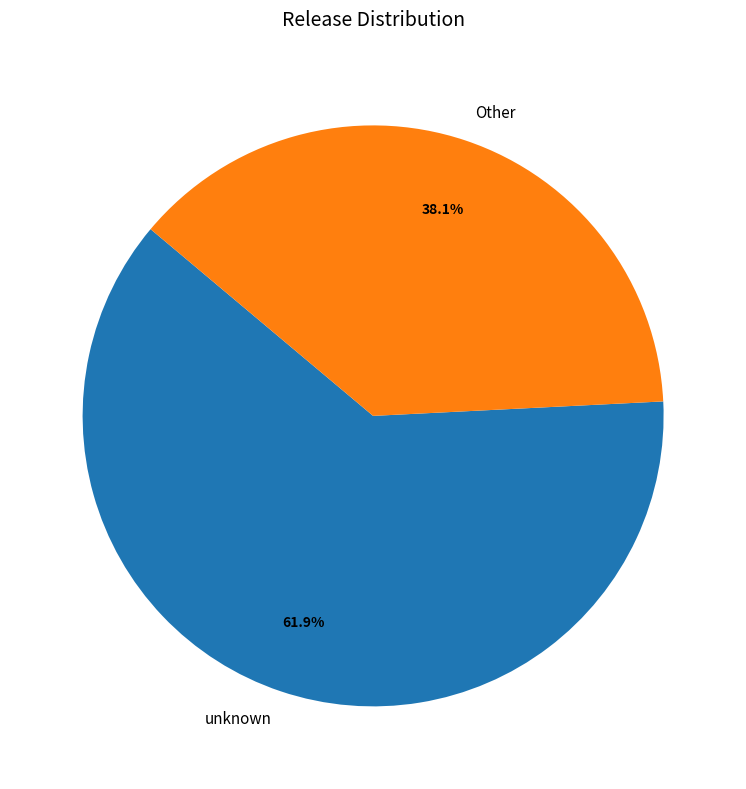

Which category has the smallest portion of the pie?

Other